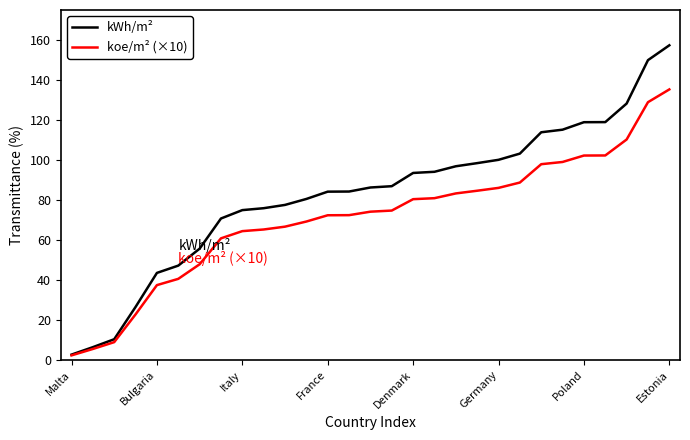

Which series has the largest total across all categories?

kWh/m²